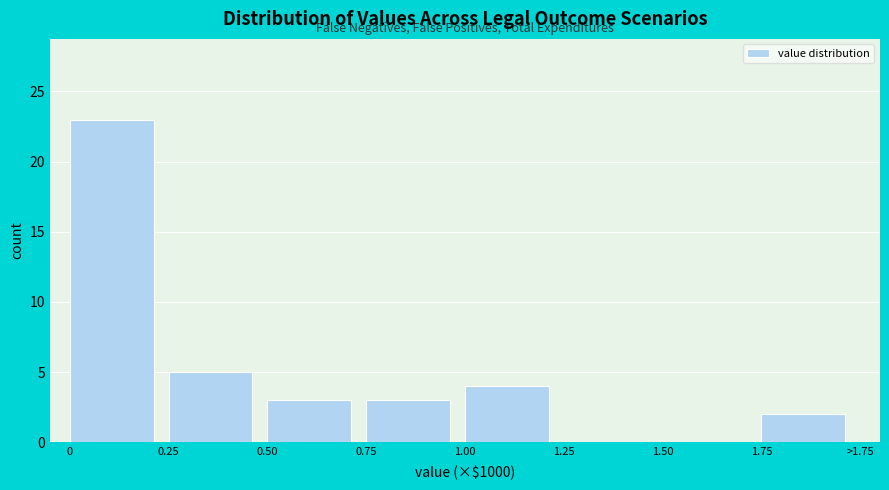

Reading right to left, what are all the values shown in this chart?

1.75=2	1.50=0	1.25=0	1.00=4	0.75=3	0.50=3	0.25=5	0=23